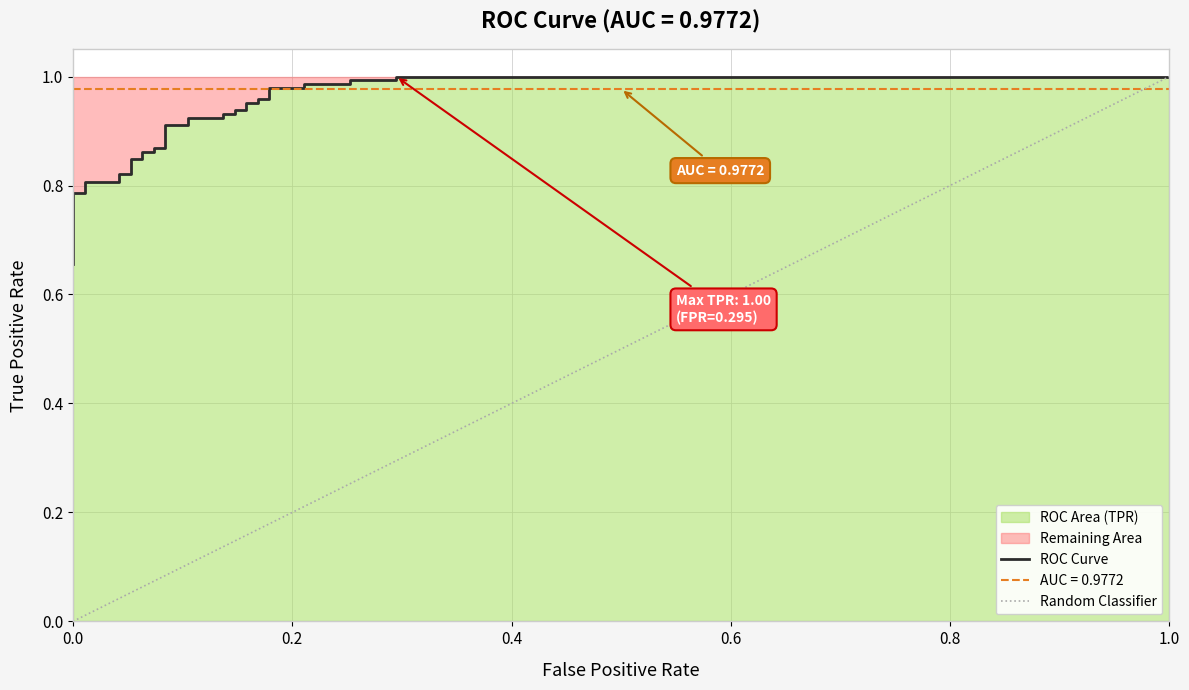

Reading left to right, extract all data points from this chart.

0.7	0.7	0.7	0.7	0.8	0.8	0.8	0.8	0.8	0.8	0.8	0.8	0.9	0.9	0.9	0.9	0.9	0.9	0.9	0.9	0.9	0.9	0.9	0.9	1.0	1.0	1.0	1.0	1.0	1.0	1.0	1.0	1.0	1.0	1.0	1.0